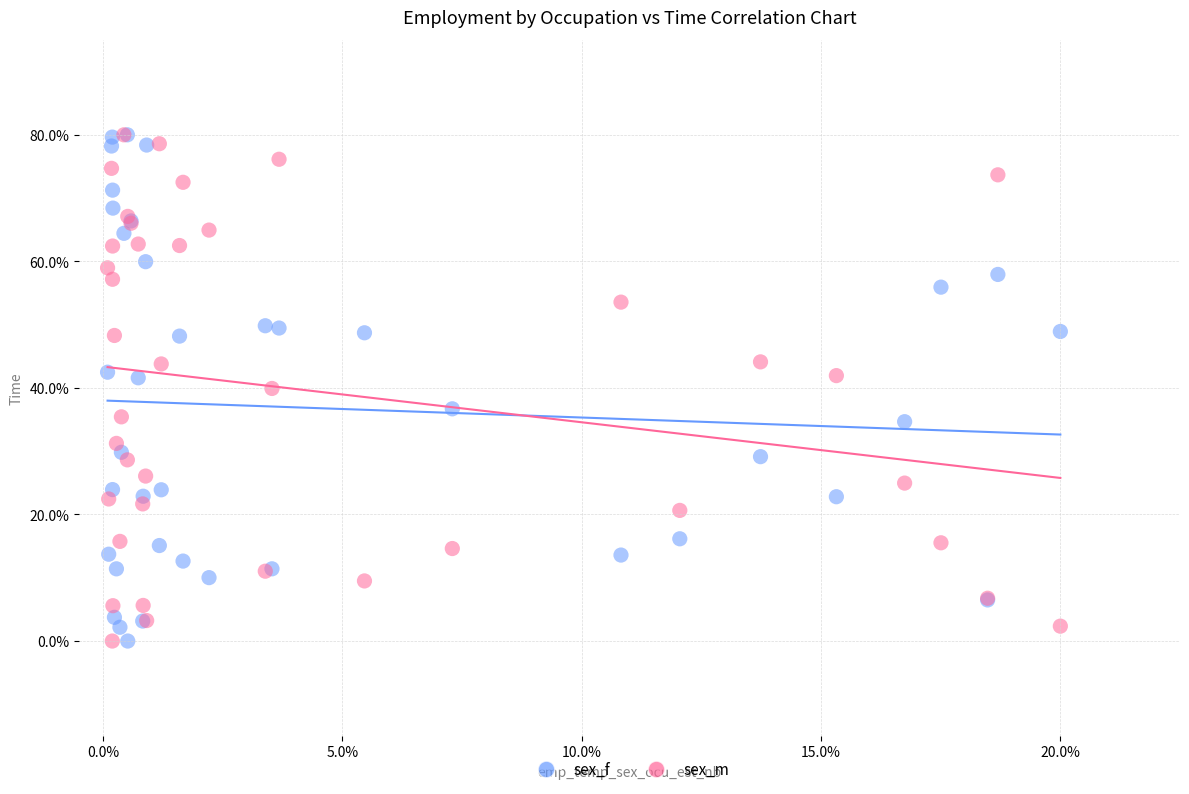

What are all the series names shown in the legend?

sex_f, sex_m